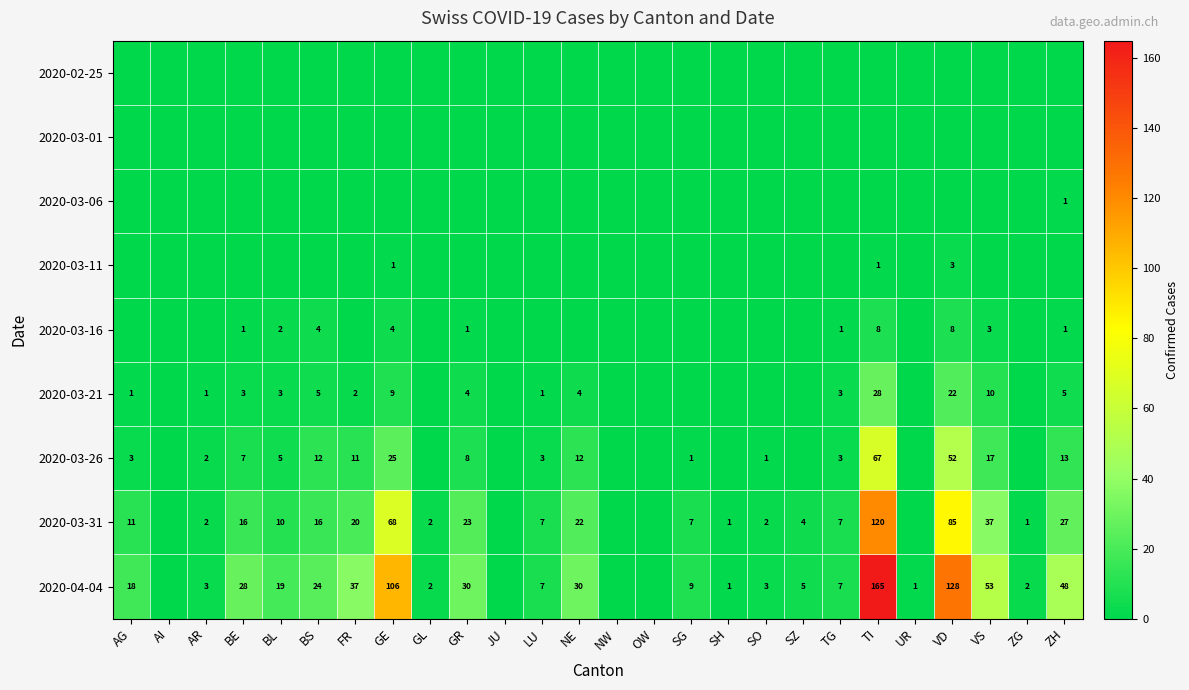

At which category does the chart reach its minimum across all series?

AG